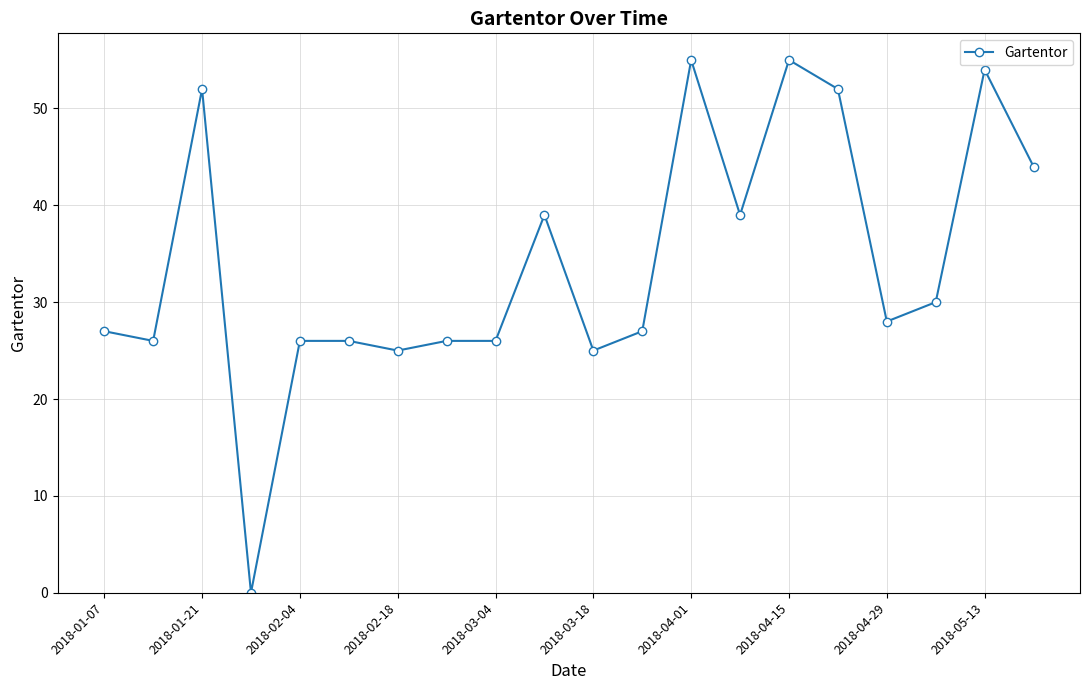

True or false: the data has more than 1 interior local peaks.

True